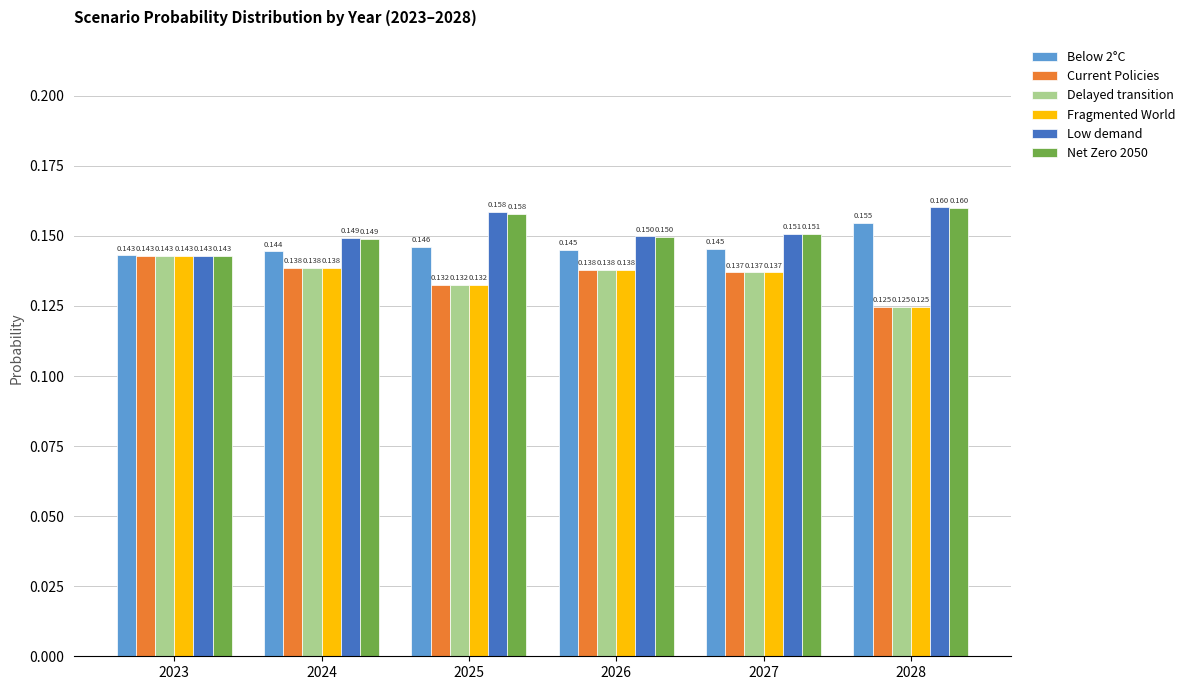

Is the value of Current Policies at 2025 greater than the value of Net Zero 2050 at 2027?

No